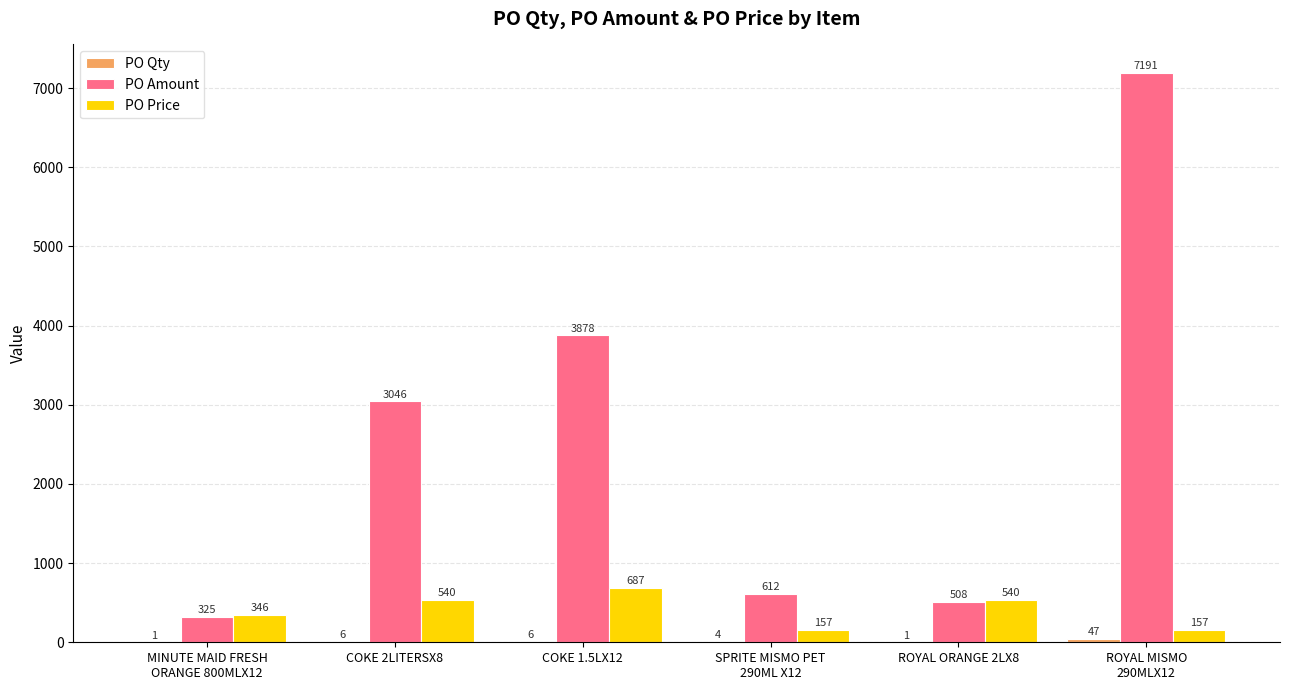

What is the greatest value displayed?

7191.0